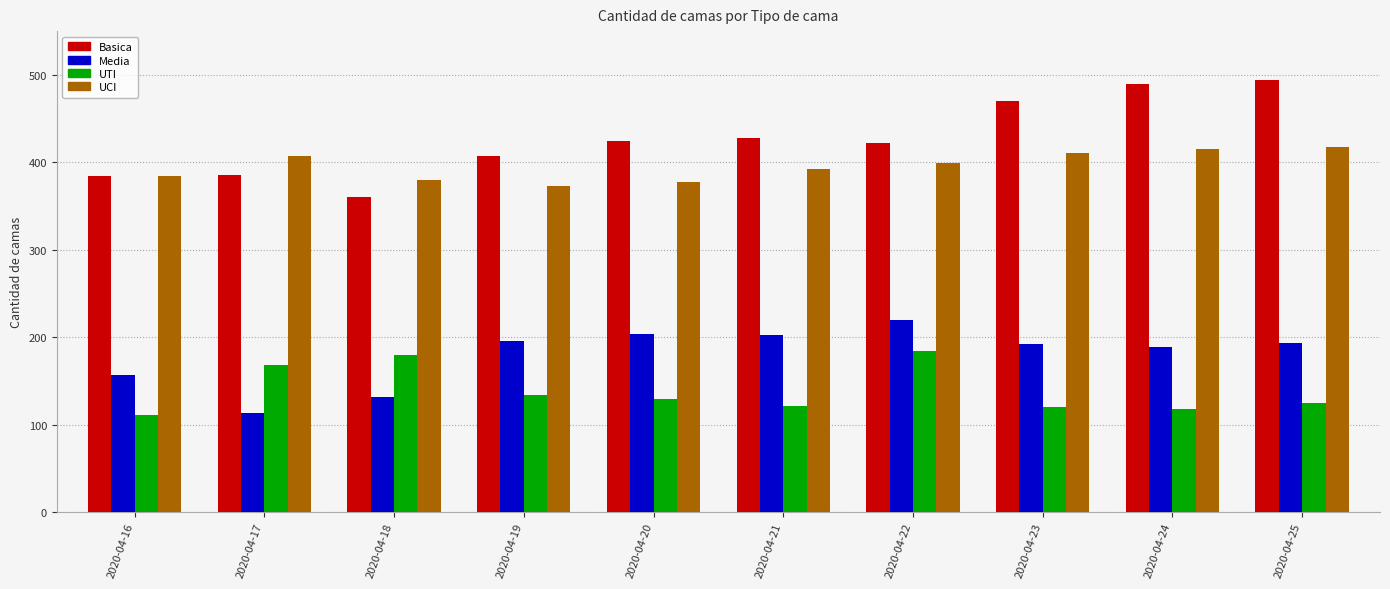

How many series are shown in this chart?

4